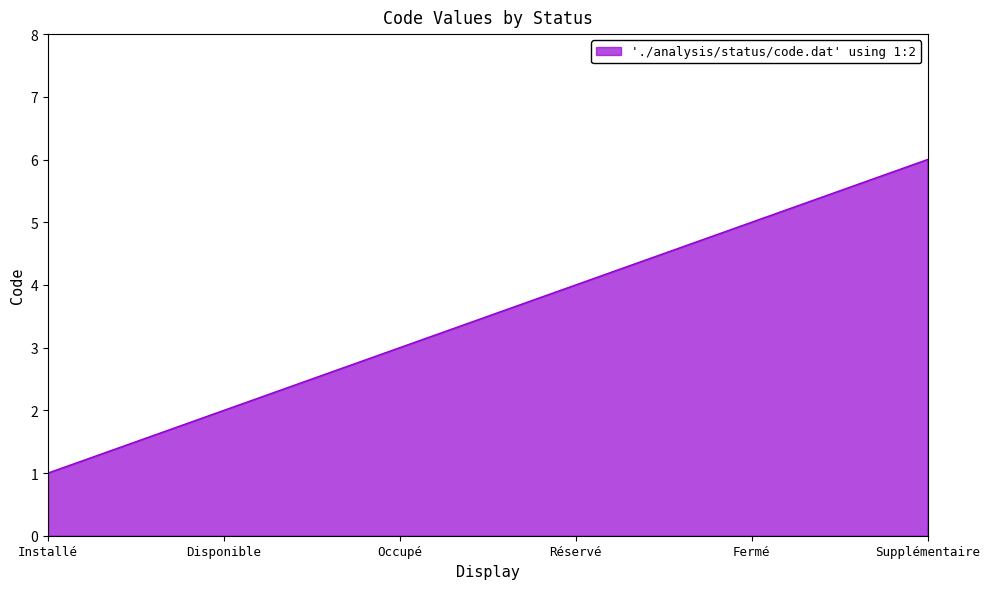

What is the minimum value shown in the chart?

1